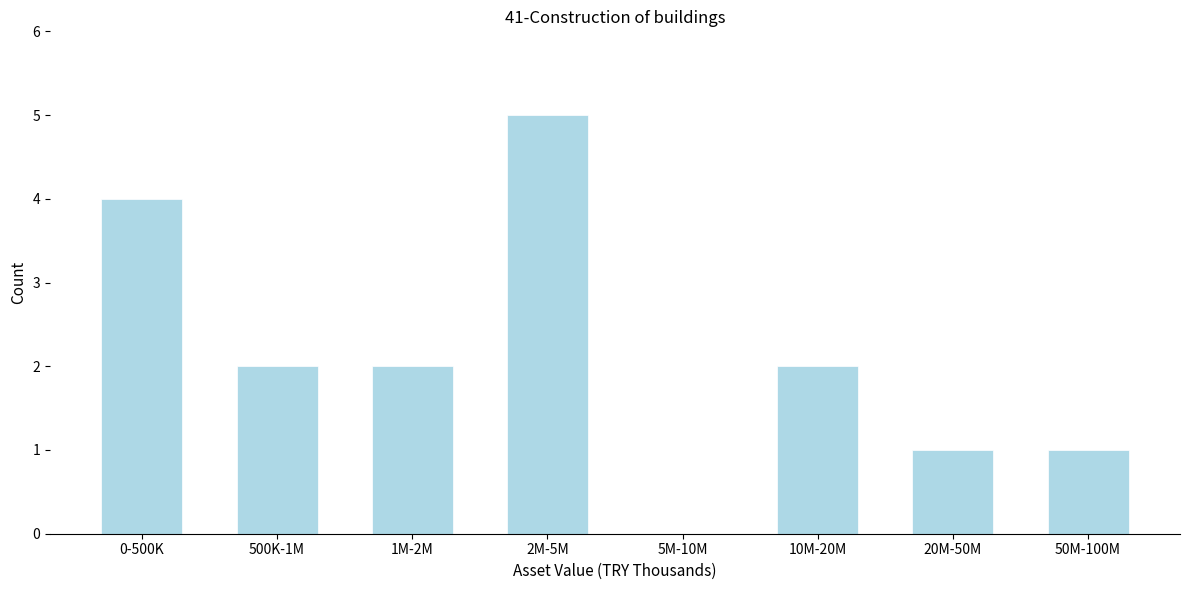

Reading left to right, extract all data points from this chart.

0-500K=4	500K-1M=2	1M-2M=2	2M-5M=5	5M-10M=0	10M-20M=2	20M-50M=1	50M-100M=1